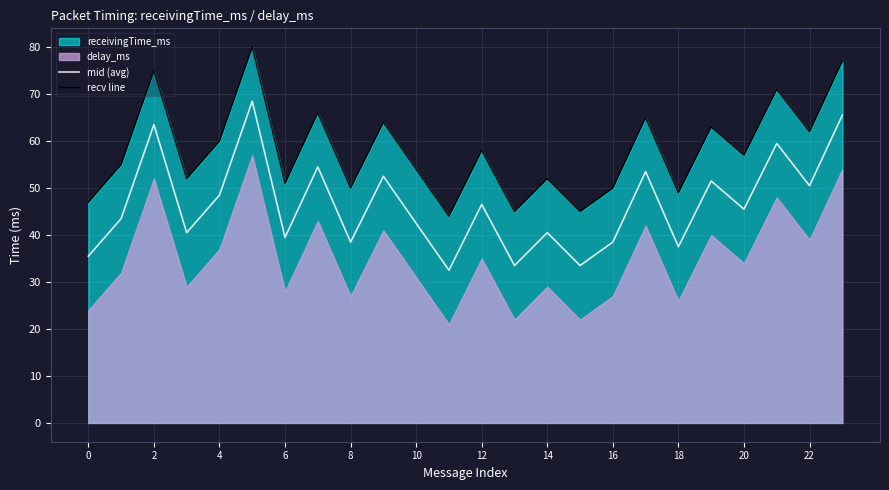

How many data points in recv line are above 57?

11